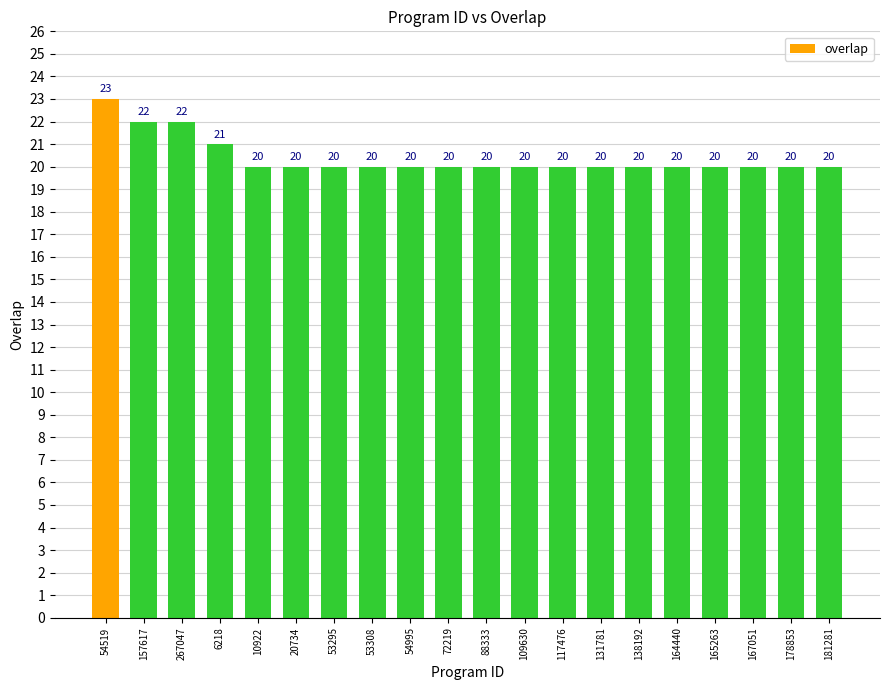

Is it true that the value at 53308 is 6?

False